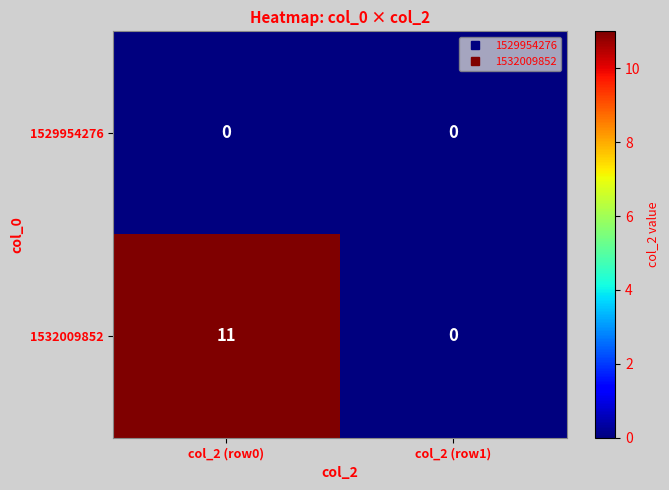

Which series has the largest range (max minus min)?

1532009852